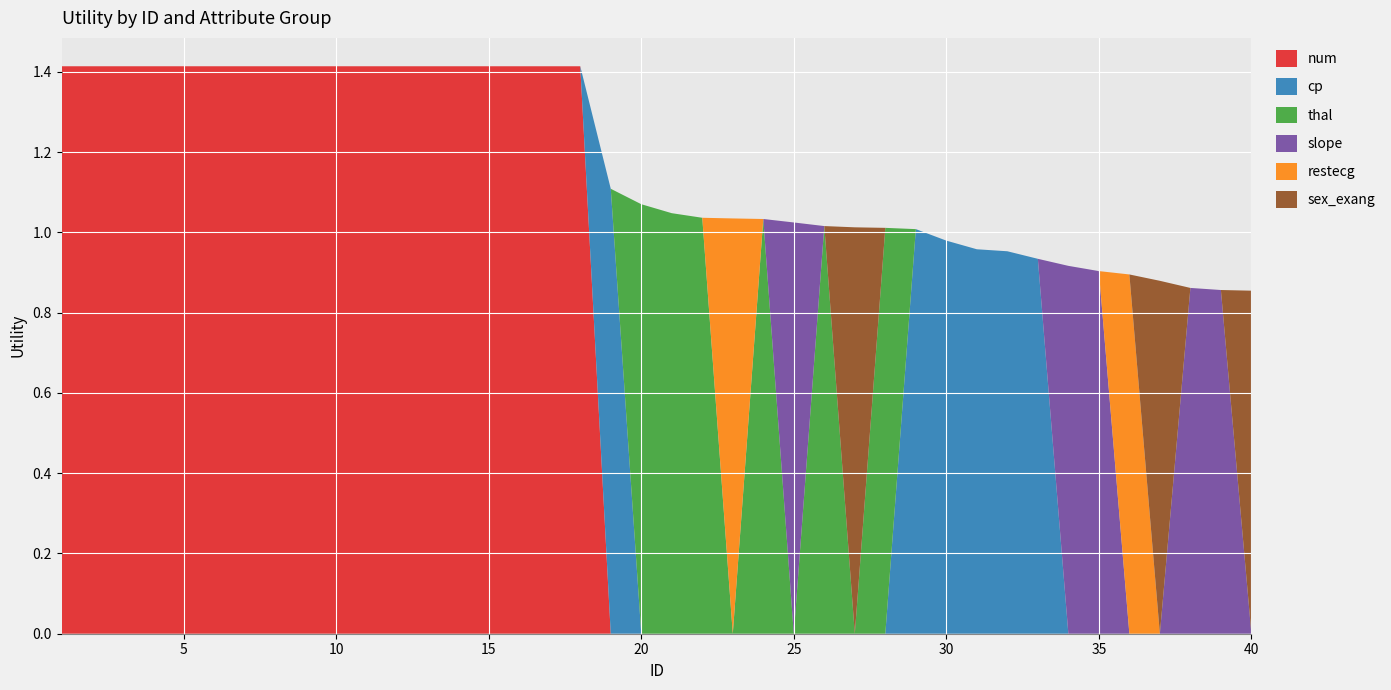

Reading right to left, transcribe all the data shown in this chart.

num: 0.0	0.0	0.0	0.0	0.0	0.0	0.0	0.0	0.0	0.0	0.0	0.0	0.0	0.0	0.0	0.0	0.0	0.0	0.0	0.0	0.0	0.0	1.4	1.4	1.4	1.4	1.4	1.4	1.4	1.4	1.4	1.4	1.4	1.4	1.4	1.4	1.4	1.4	1.4	1.4
cp: 0.0	0.0	0.0	0.0	0.0	0.0	0.0	0.9	1.0	1.0	1.0	1.0	0.0	0.0	0.0	0.0	0.0	0.0	0.0	0.0	0.0	1.1	0.0	0.0	0.0	0.0	0.0	0.0	0.0	0.0	0.0	0.0	0.0	0.0	0.0	0.0	0.0	0.0	0.0	0.0
thal: 0.0	0.0	0.0	0.0	0.0	0.0	0.0	0.0	0.0	0.0	0.0	0.0	1.0	0.0	1.0	0.0	1.0	0.0	1.0	1.0	1.1	0.0	0.0	0.0	0.0	0.0	0.0	0.0	0.0	0.0	0.0	0.0	0.0	0.0	0.0	0.0	0.0	0.0	0.0	0.0
slope: 0.0	0.9	0.9	0.0	0.0	0.9	0.9	0.0	0.0	0.0	0.0	0.0	0.0	0.0	0.0	1.0	0.0	0.0	0.0	0.0	0.0	0.0	0.0	0.0	0.0	0.0	0.0	0.0	0.0	0.0	0.0	0.0	0.0	0.0	0.0	0.0	0.0	0.0	0.0	0.0
restecg: 0.0	0.0	0.0	0.0	0.9	0.0	0.0	0.0	0.0	0.0	0.0	0.0	0.0	0.0	0.0	0.0	0.0	1.0	0.0	0.0	0.0	0.0	0.0	0.0	0.0	0.0	0.0	0.0	0.0	0.0	0.0	0.0	0.0	0.0	0.0	0.0	0.0	0.0	0.0	0.0
sex_exang: 0.9	0.0	0.0	0.9	0.0	0.0	0.0	0.0	0.0	0.0	0.0	0.0	0.0	1.0	0.0	0.0	0.0	0.0	0.0	0.0	0.0	0.0	0.0	0.0	0.0	0.0	0.0	0.0	0.0	0.0	0.0	0.0	0.0	0.0	0.0	0.0	0.0	0.0	0.0	0.0